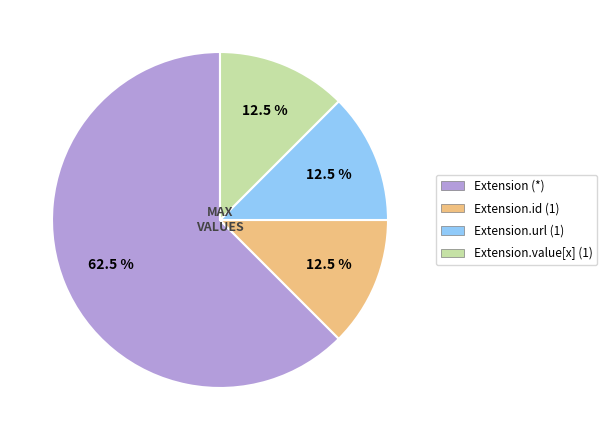

What portion of the pie excludes Extension.id (1)?

87.5%